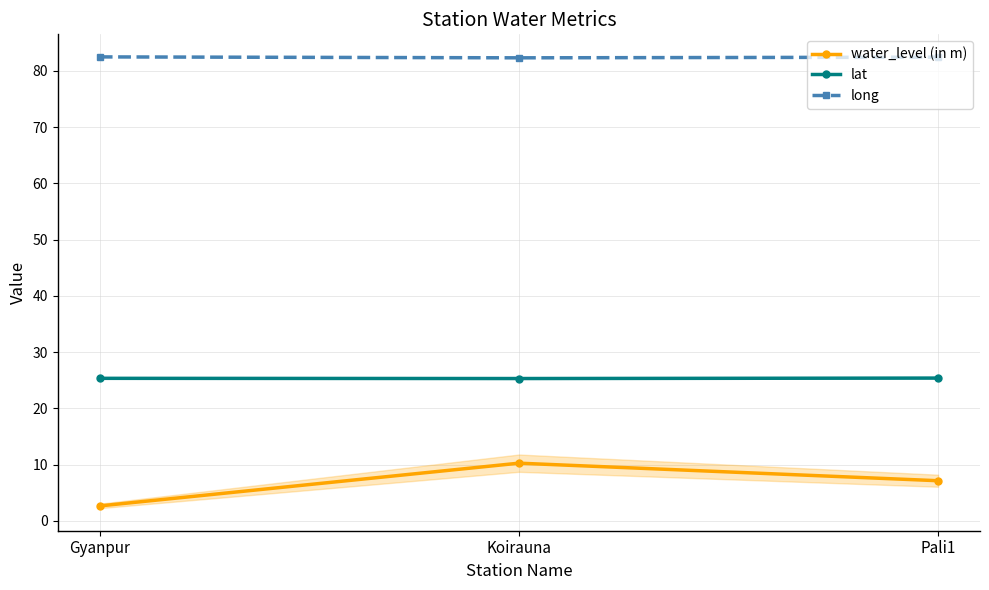

What is the highest value of the water_level (in m) series?

10.2